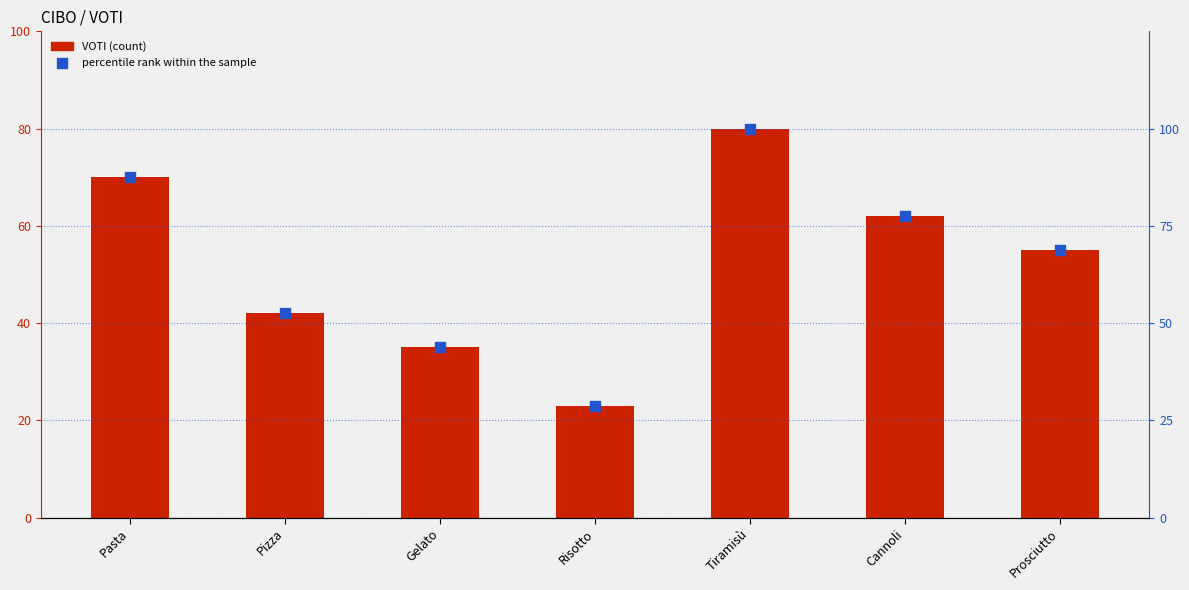

At which category is the sum across all series the highest?

Tiramisù